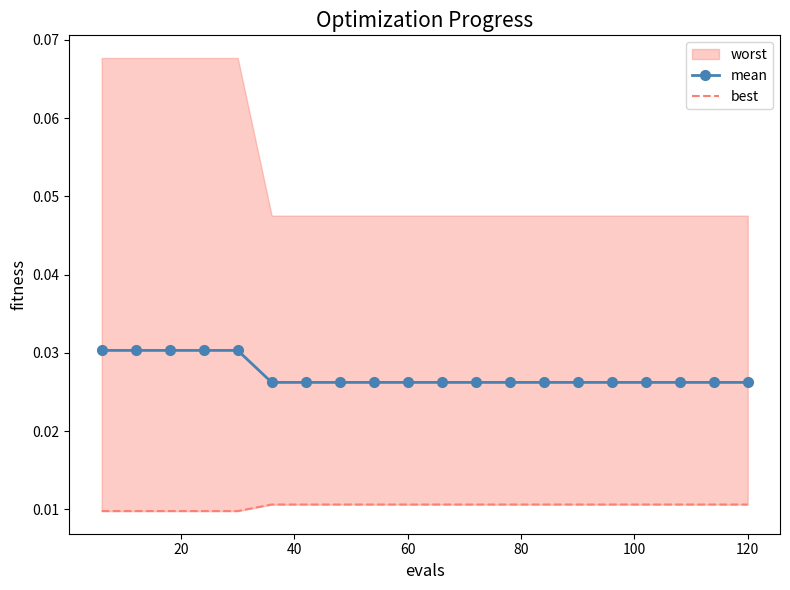

Where is mean nearest to the value 0?

100